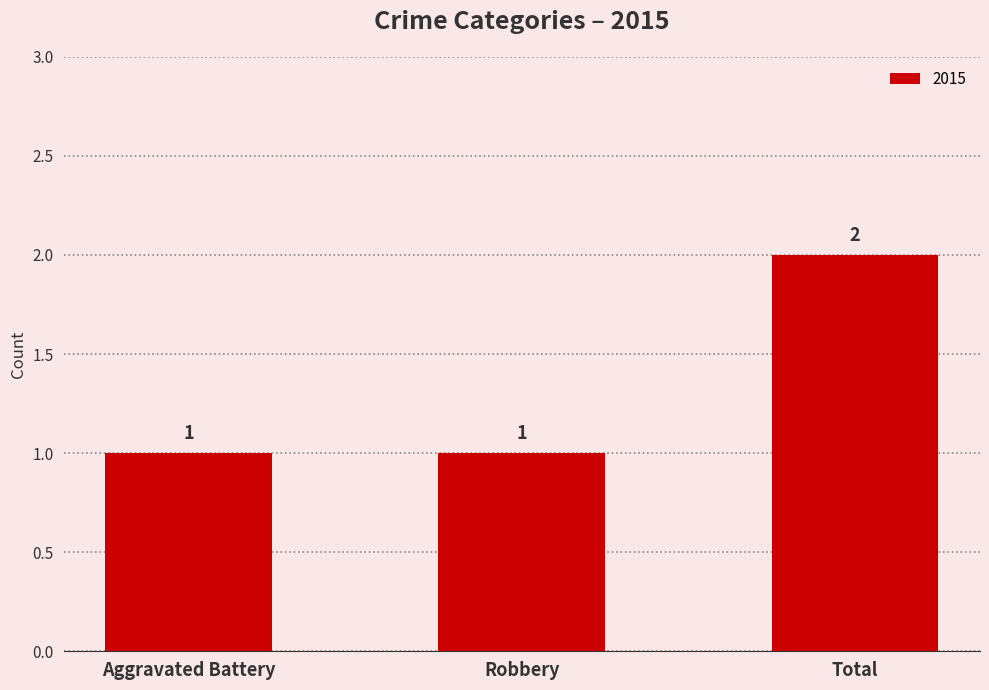

What is the ratio of the value at Aggravated Battery to the value at Total?

0.5